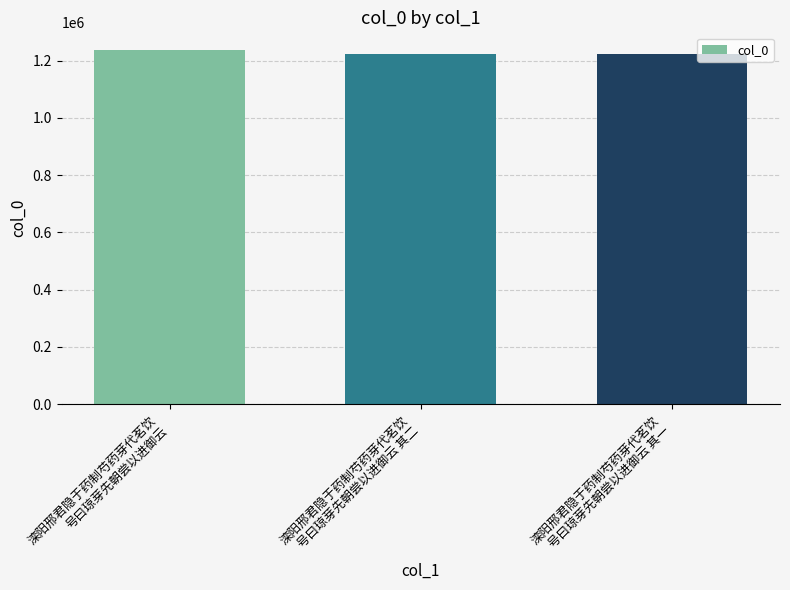

What is the value of the 2nd bar from the left?

1224507